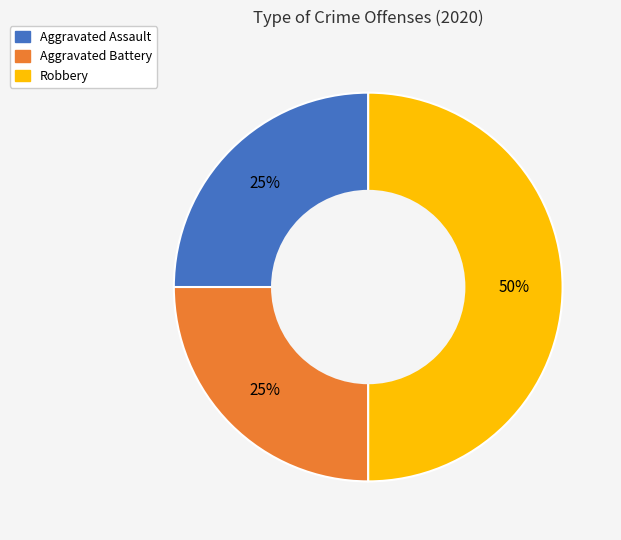

Does Aggravated Assault account for over 50% of the chart?

No